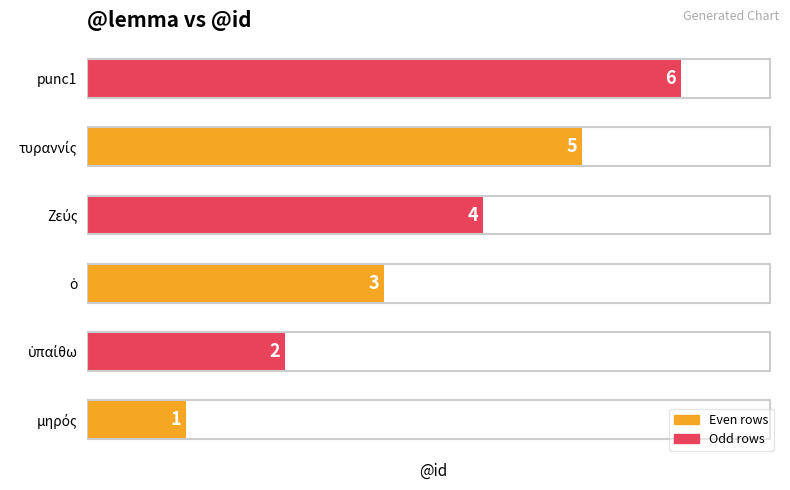

How many values are below 4?

3